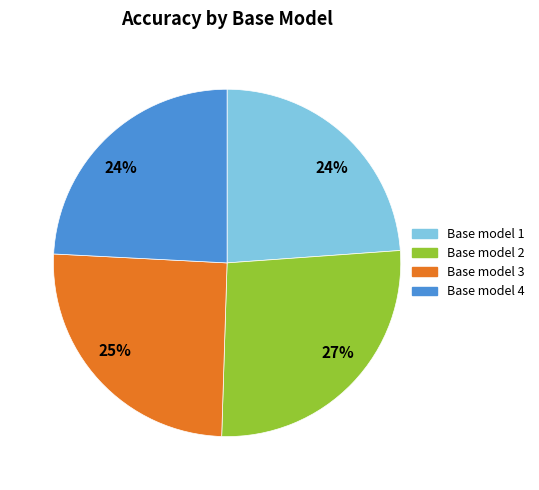

Is there any slice that represents more than half of the pie?

No